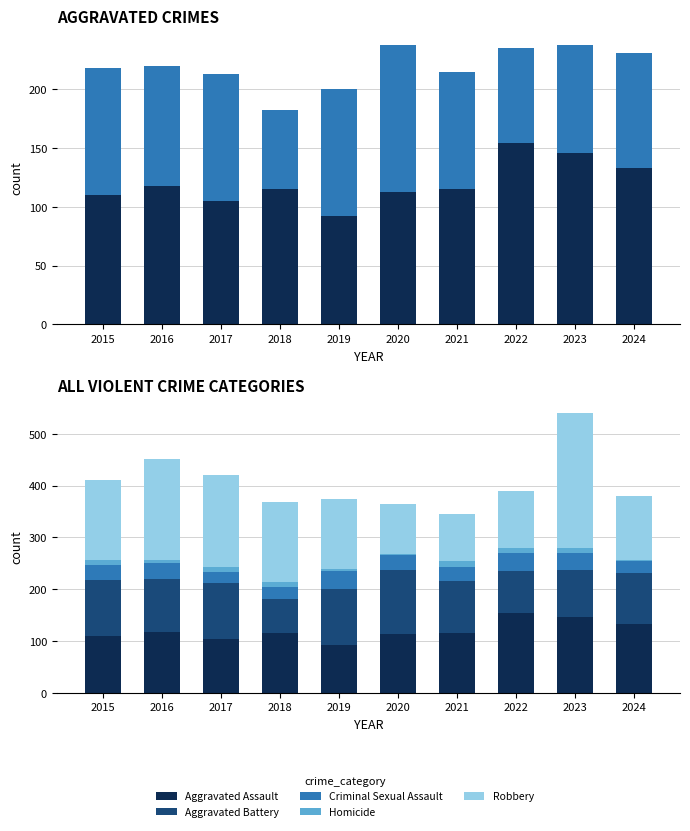

Count the number of data series in this chart.

5